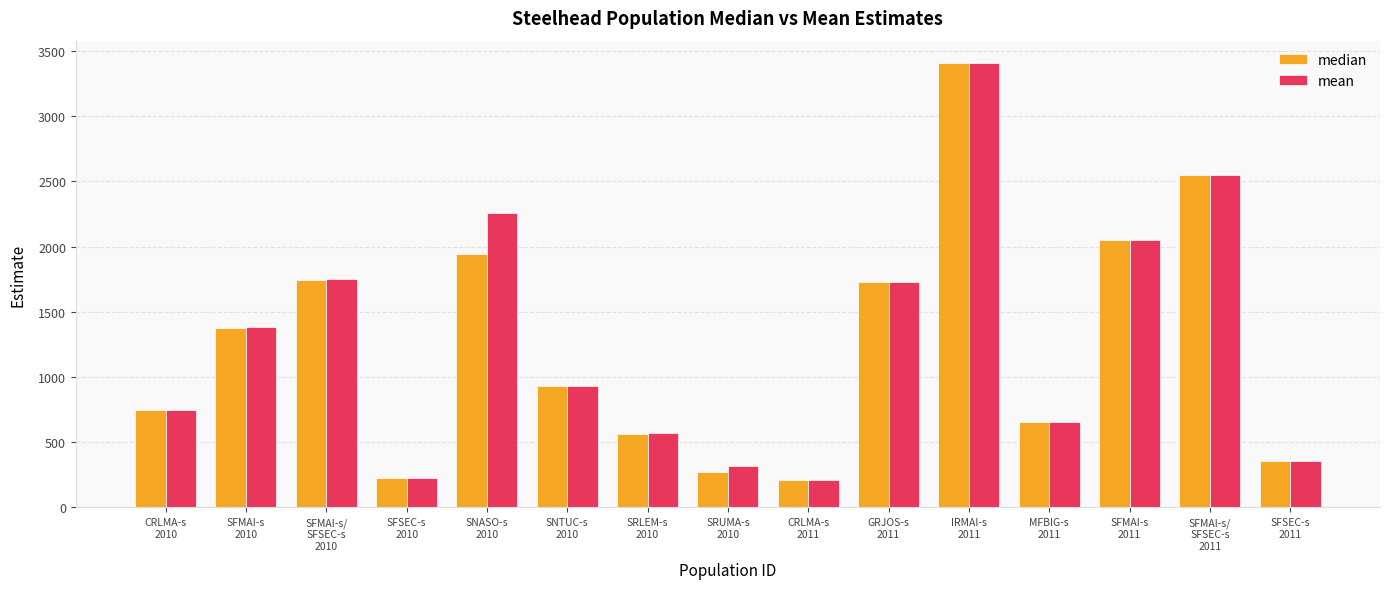

Are the bars grouped side by side (vs. stacked)?

Yes